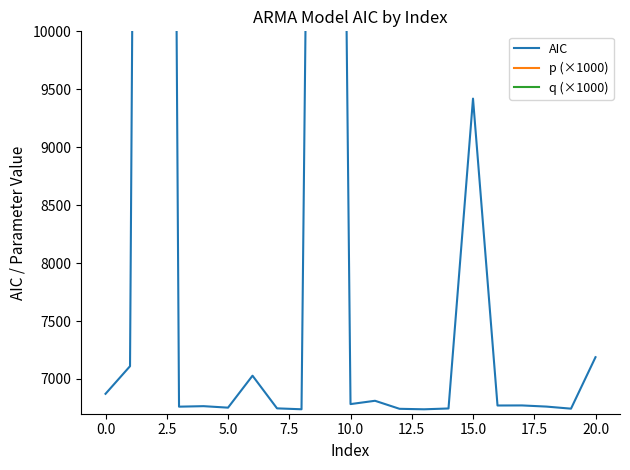

Where is the first local minimum for q (×1000)?

5.0